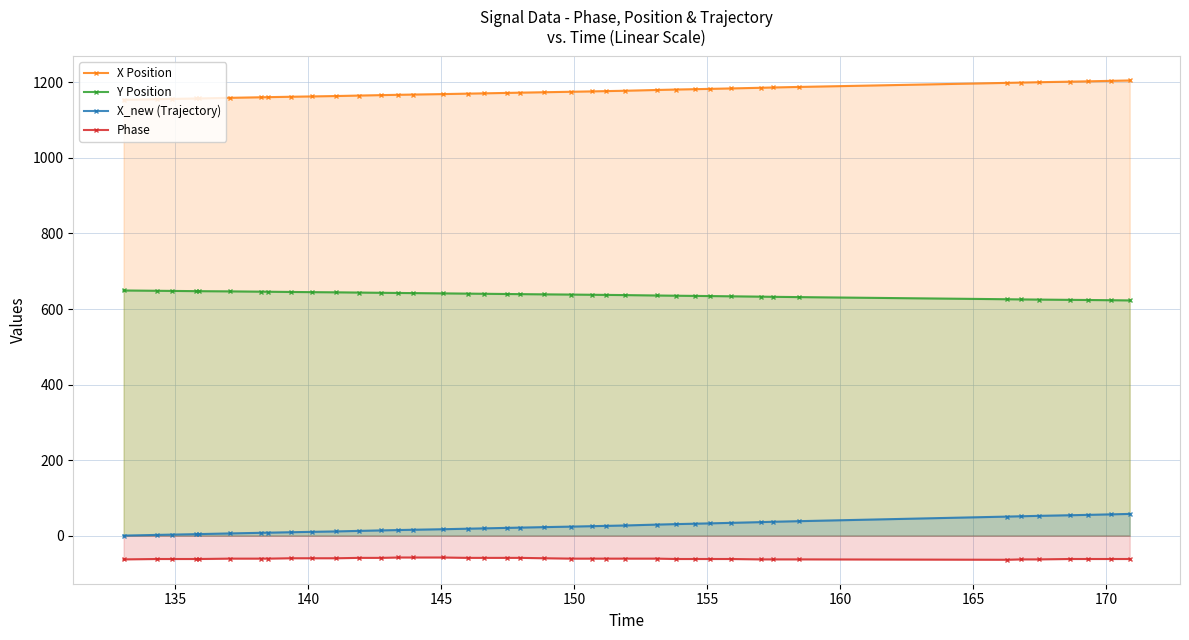

What is the value of the Phase point at the 29th from the left?

-62.0